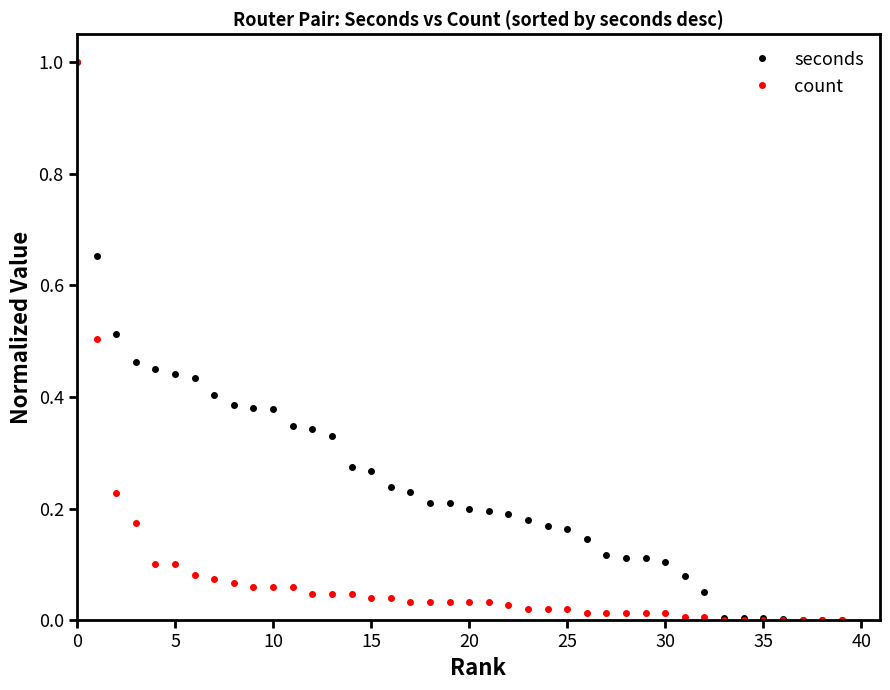

List the series in order of their overall mean, lowest first.

count, seconds